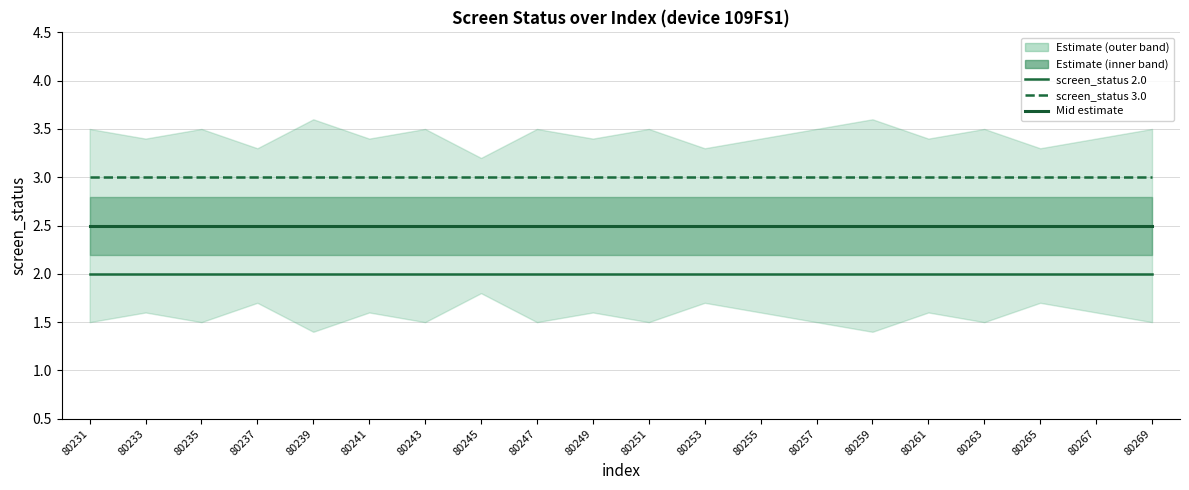

List the series in order of their overall mean, lowest first.

screen_status 2.0, Mid estimate, screen_status 3.0